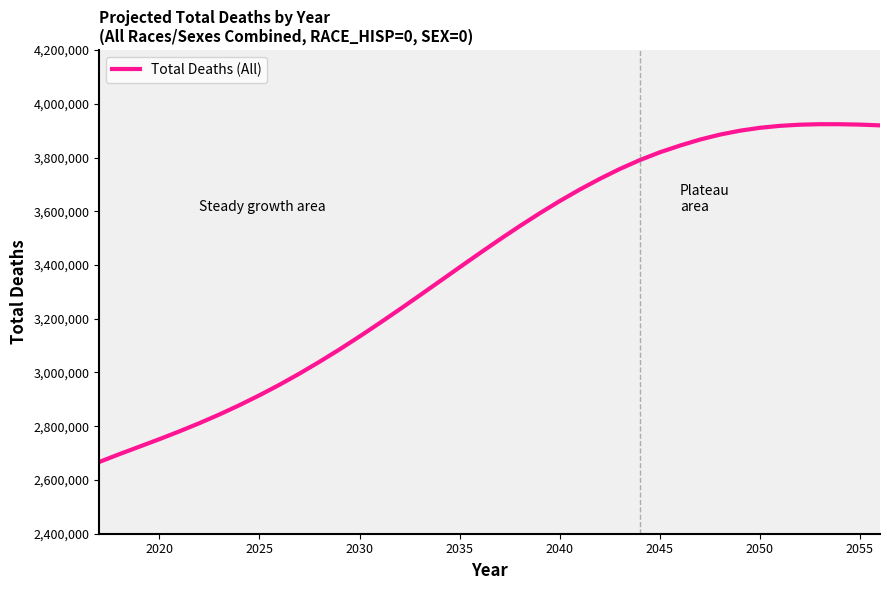

What is the greatest value displayed?

3923937